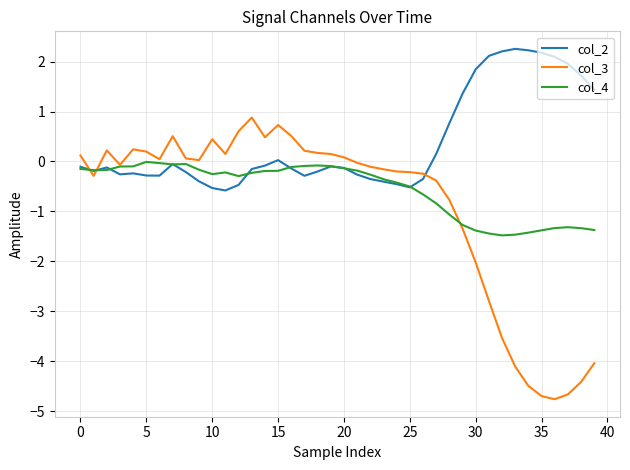

Rank the series by their maximum value, from highest to lowest.

col_2, col_3, col_4